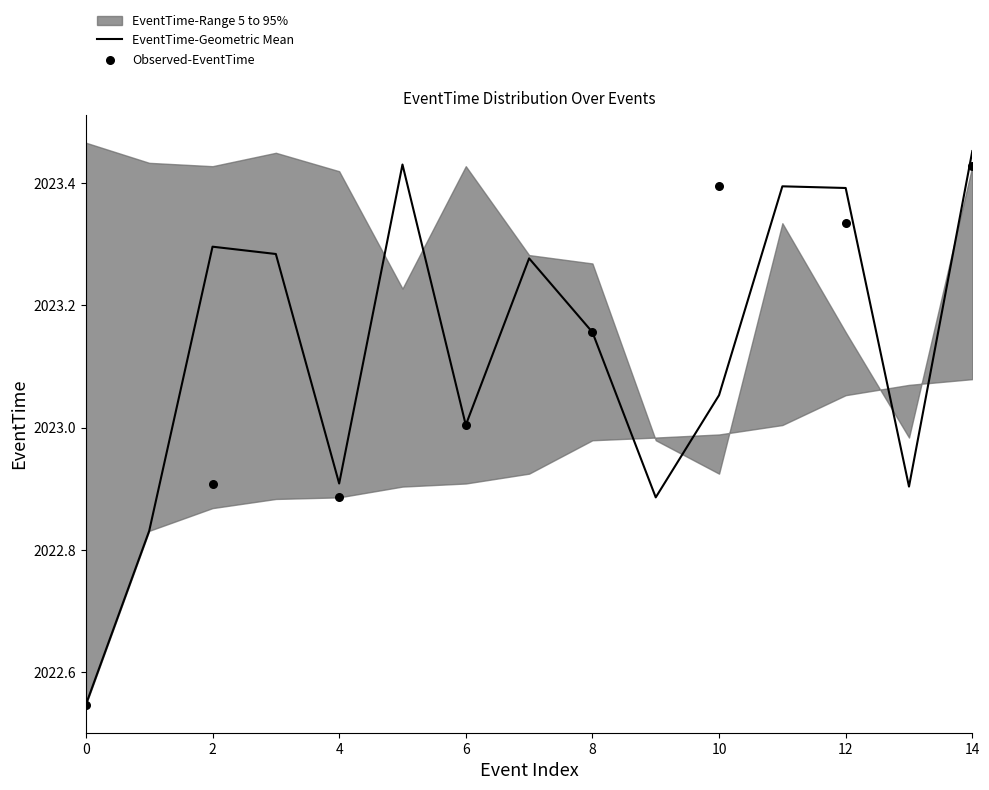

At how many categories does at least one series exceed 2022?

15